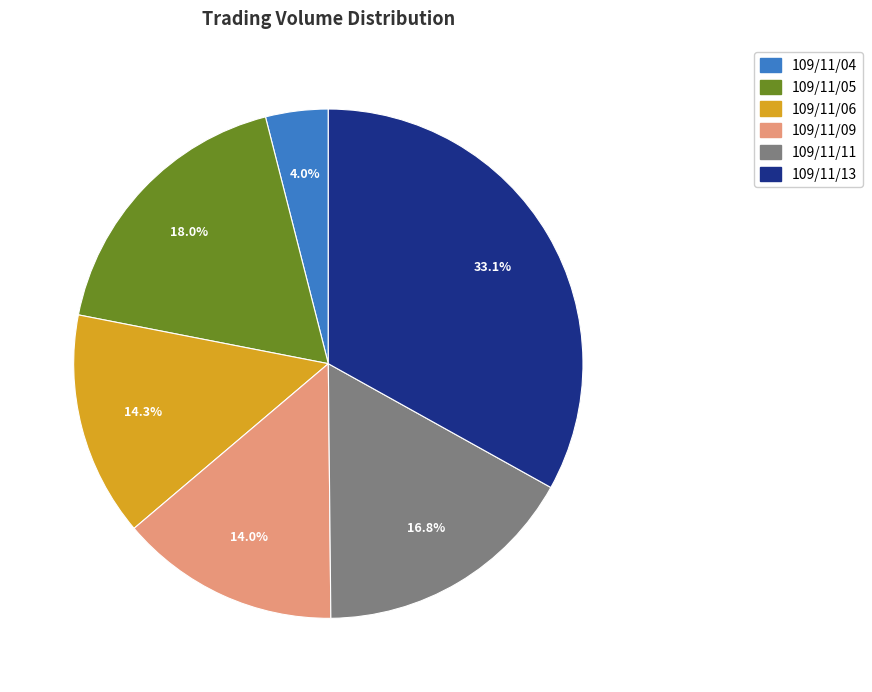

Is there a majority slice in this chart?

No